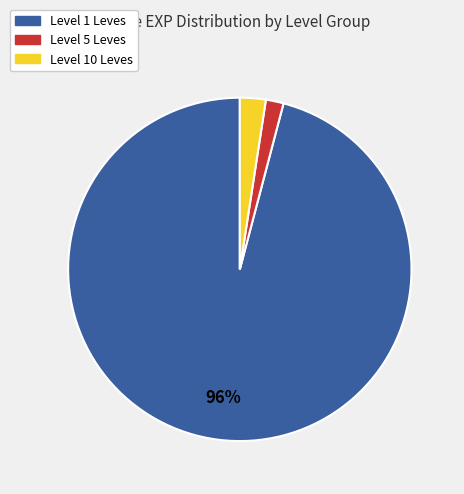

To the nearest percent, what is the average slice percentage?

33%